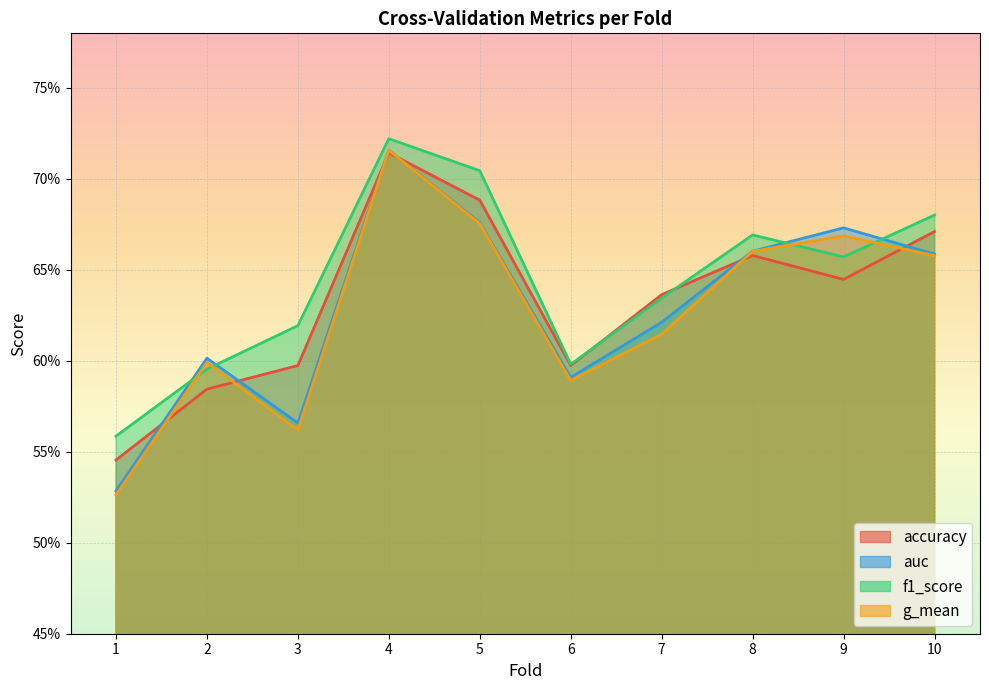

Count the g_mean values in the range 0 to 1.

10